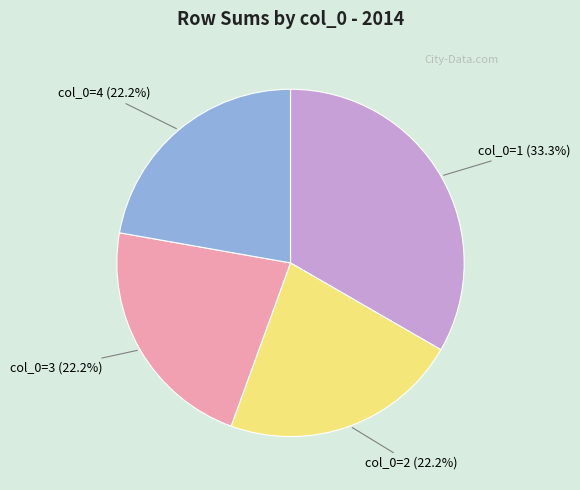

How many segments does this pie chart have?

4